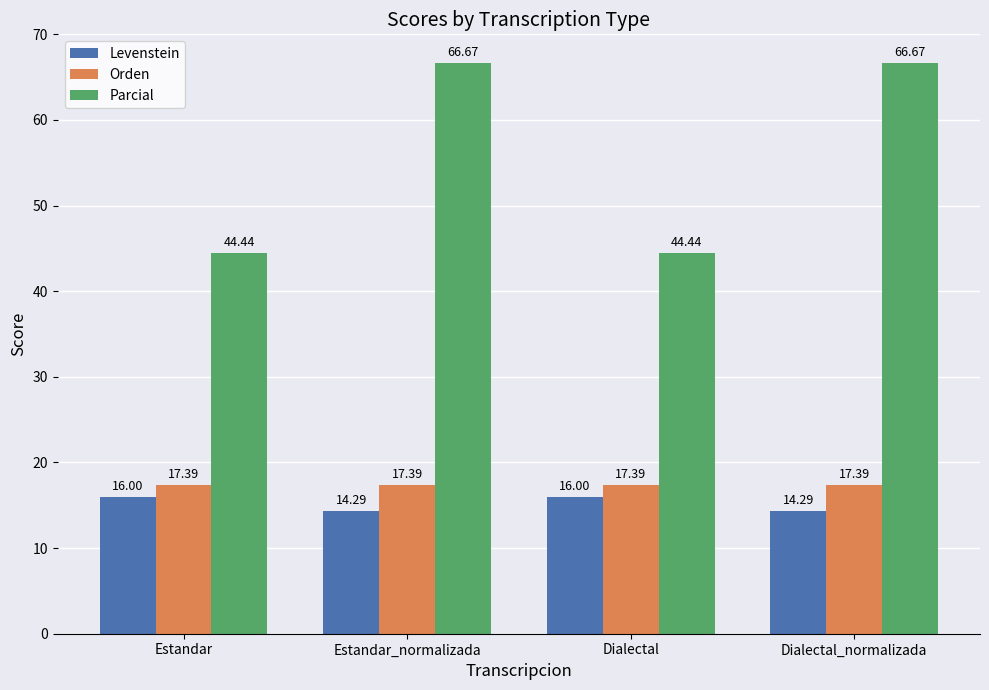

How many values in the Levenstein series exceed 16?

2